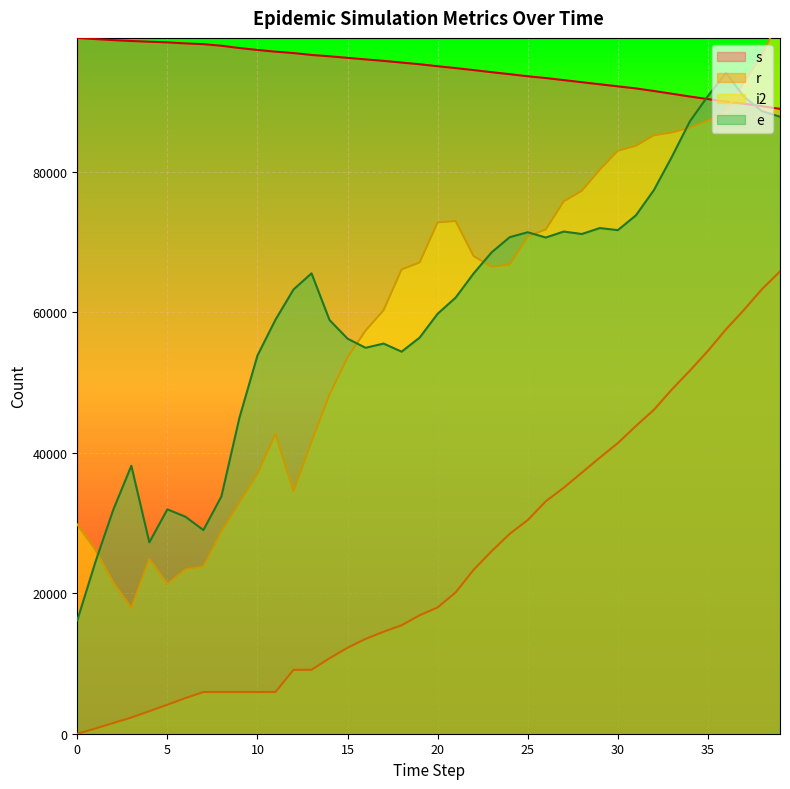

Which series has the largest total across all categories?

s